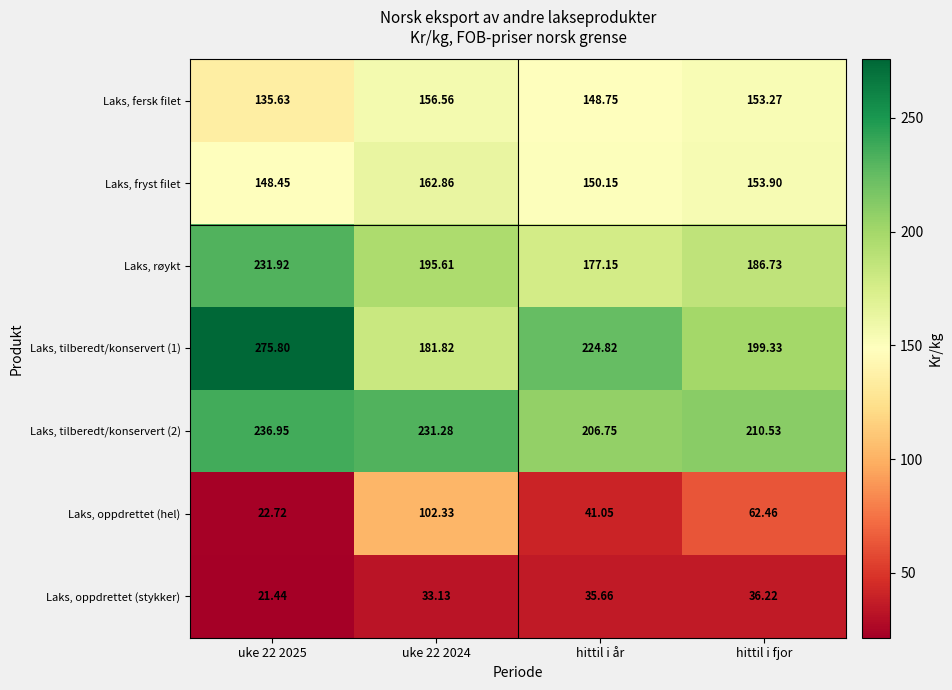

List the series in order of their peak value, highest first.

Laks, tilberedt/konservert (1), Laks, tilberedt/konservert (2), Laks, røykt, Laks, fryst filet, Laks, fersk filet, Laks, oppdrettet (hel), Laks, oppdrettet (stykker)